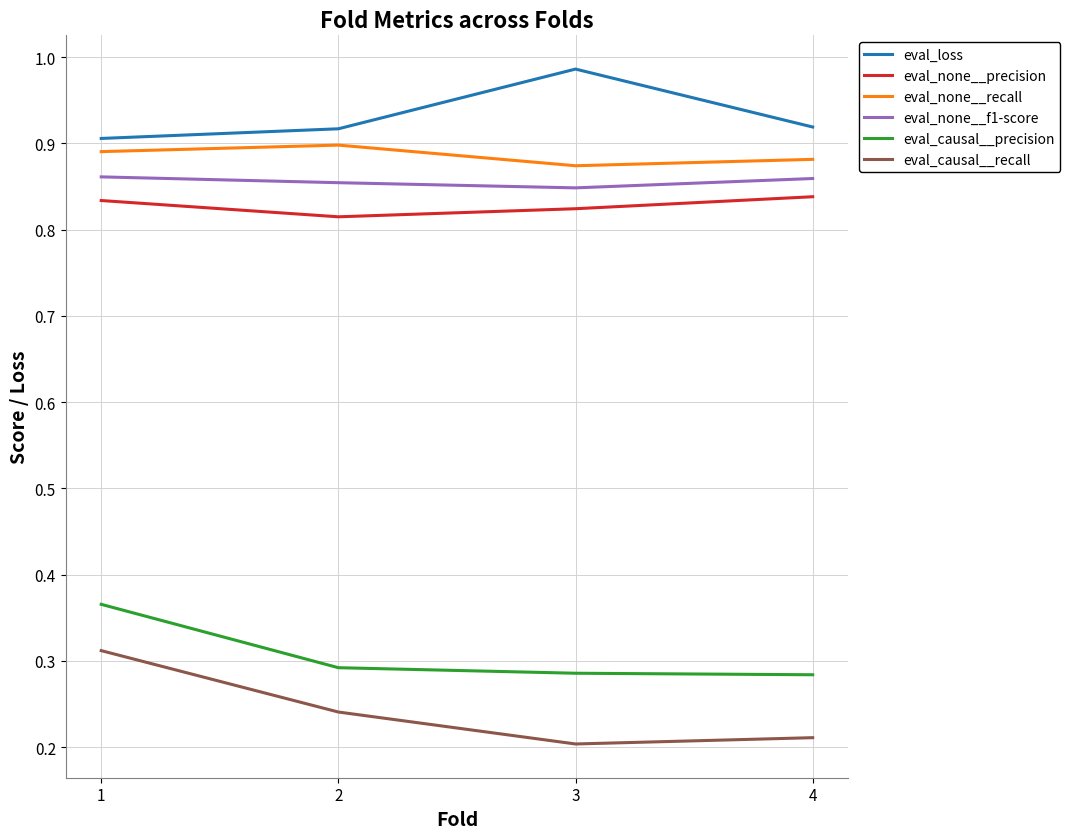

Rank the series at 1 from highest to lowest value.

eval_loss, eval_none__recall, eval_none__f1-score, eval_none__precision, eval_causal__precision, eval_causal__recall